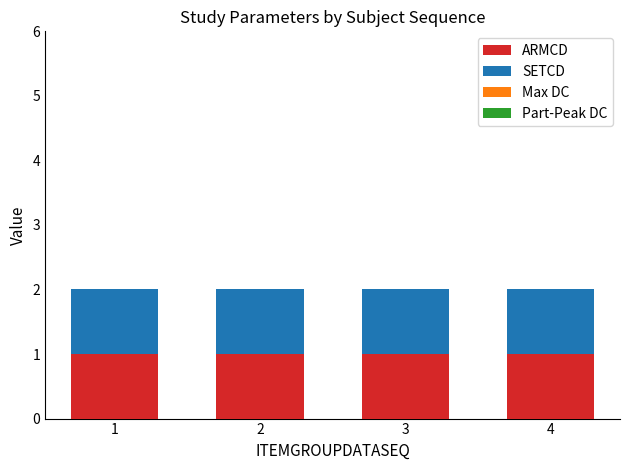

Rank the categories by SETCD value from lowest to highest.

1, 2, 3, 4